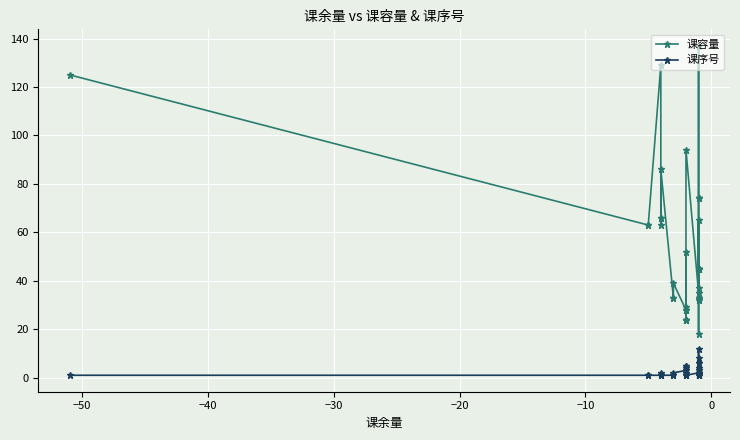

The value of 课序号 at 12 is 7. True or false?

False